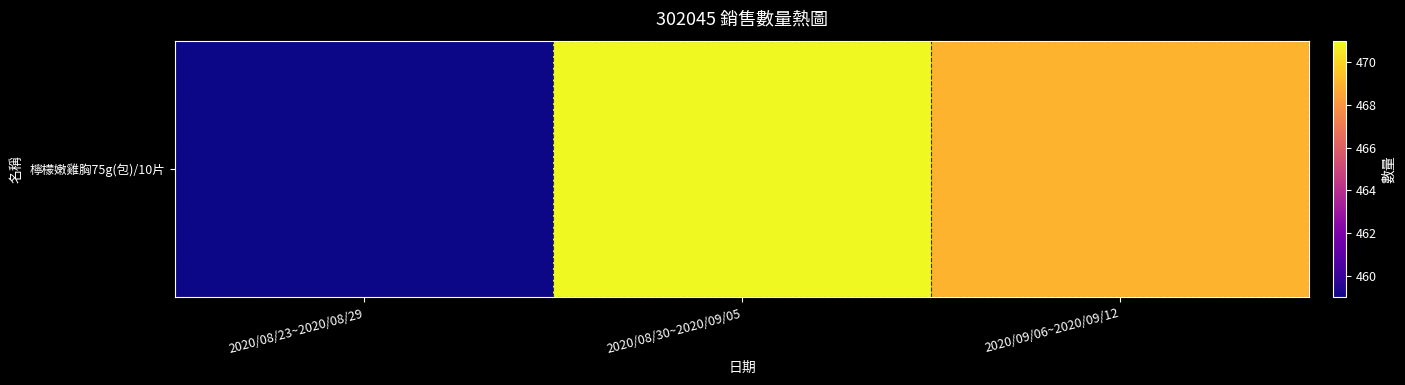

Reading right to left, what are all the values shown in this chart?

2020/09/06~2020/09/12=469	2020/08/30~2020/09/05=471	2020/08/23~2020/08/29=459